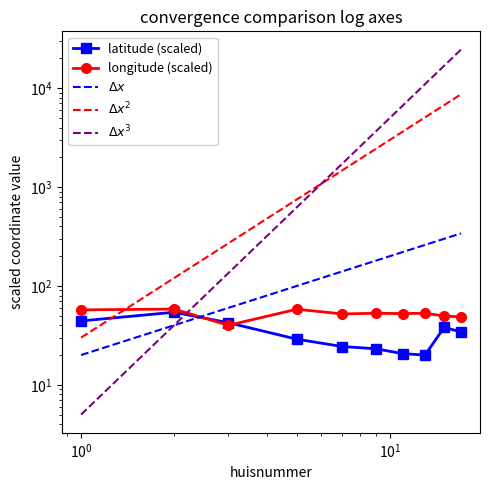

Is the value of latitude at 7 greater than the value of longitude at 15?

No